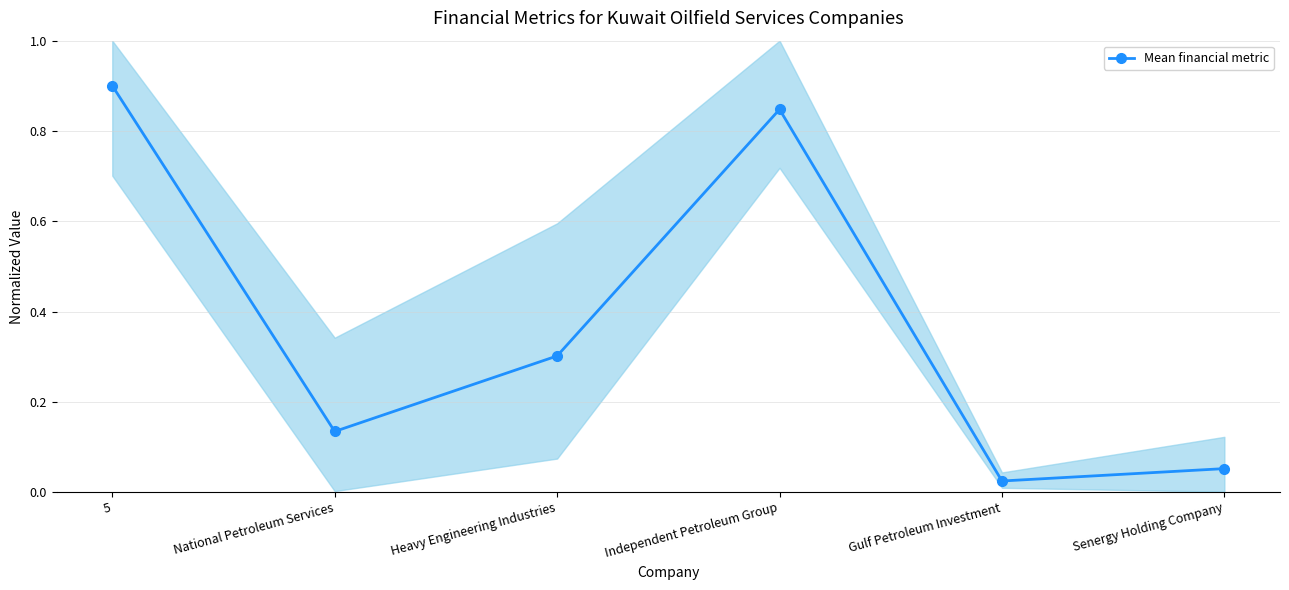

The chart shows a value of 0.0 at Gulf Petroleum Investment. True or false?

True